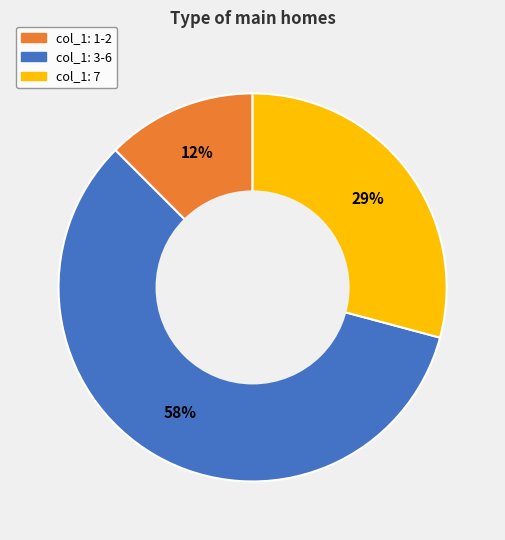

How many slices are in this pie chart?

3